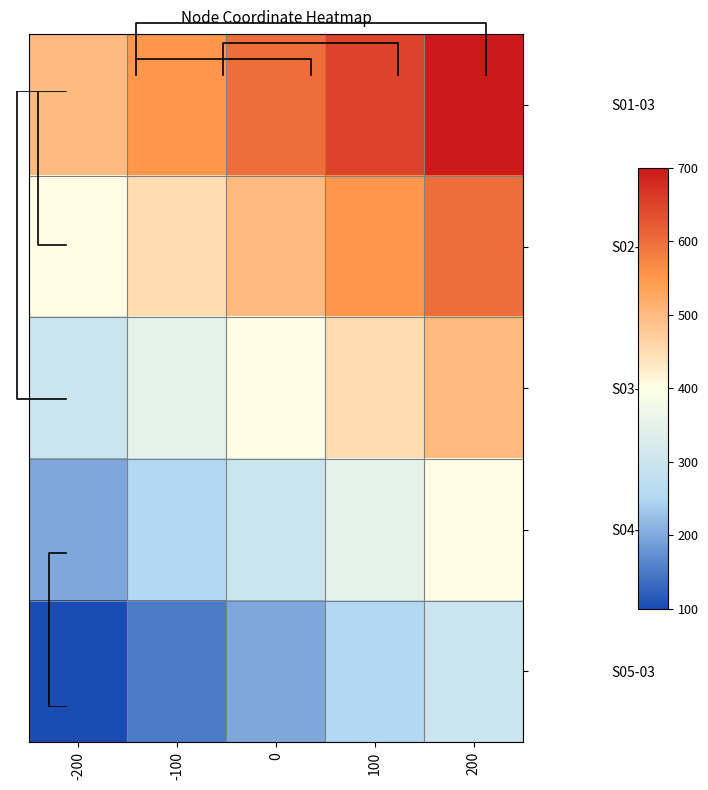

The value of S01-03 at -200 is 500. True or false?

True